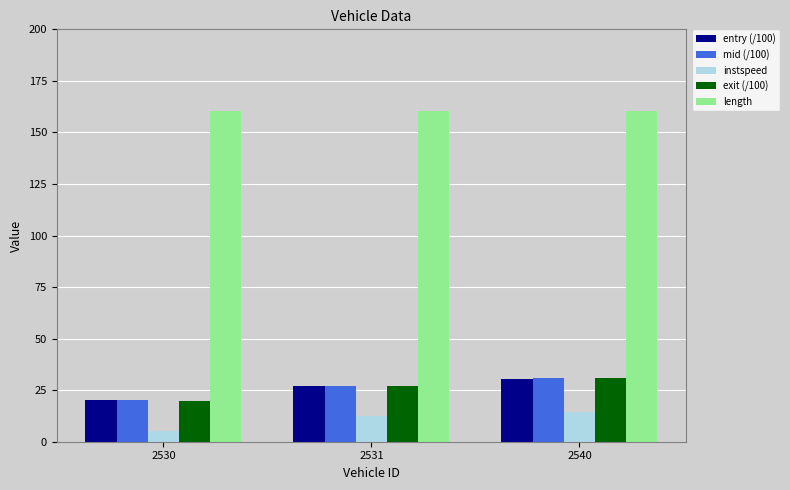

How many categories are shown in the chart?

3